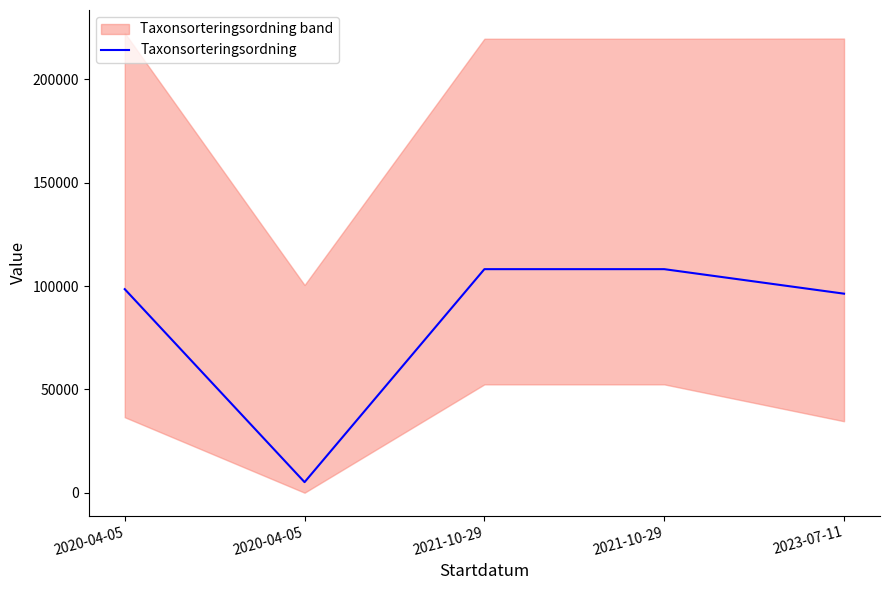

What is the difference between the second highest and minimum values?

103081